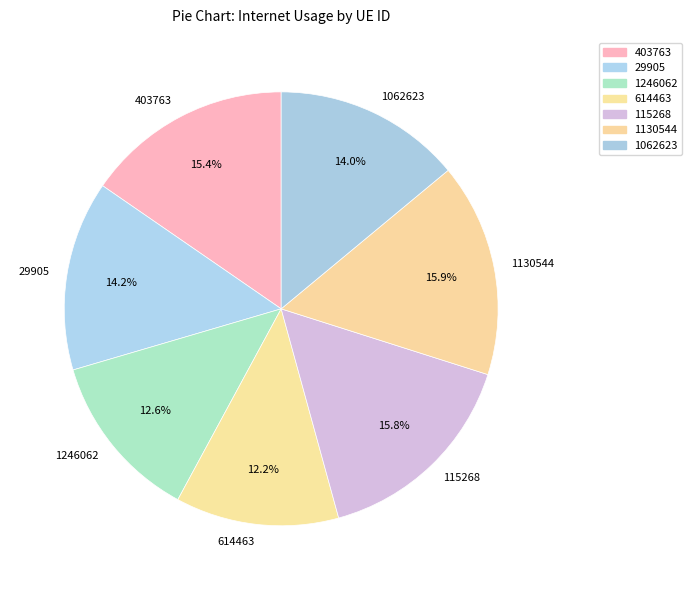

How many segments does this pie chart have?

7